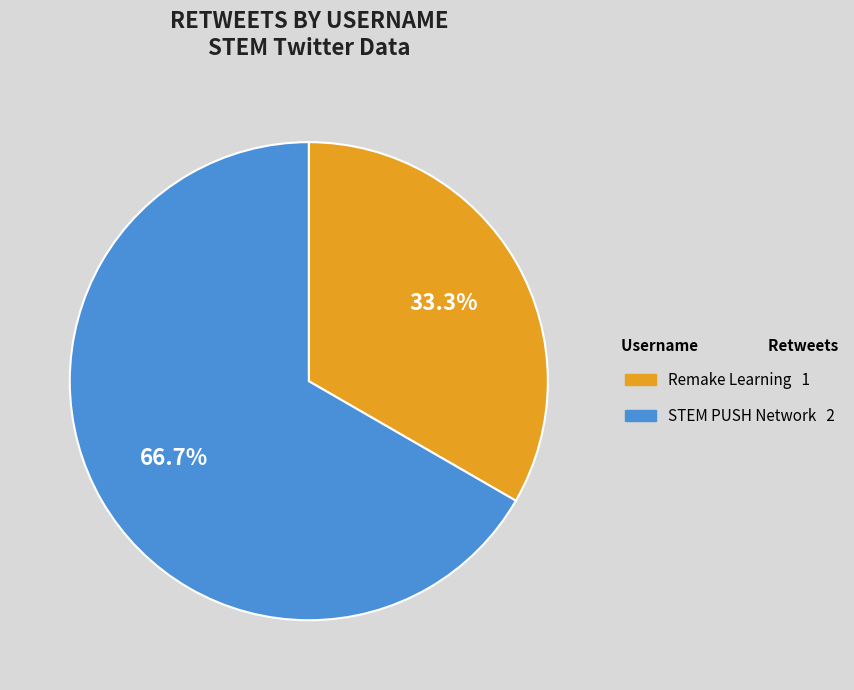

To the nearest percent, what is the average slice percentage?

50%